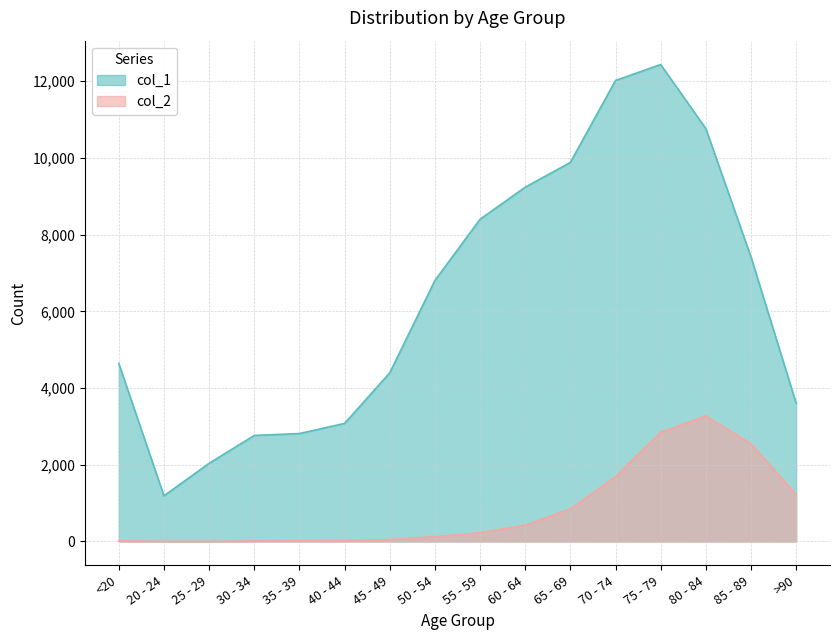

Where is col_2 nearest to the value 1638?

70 - 74